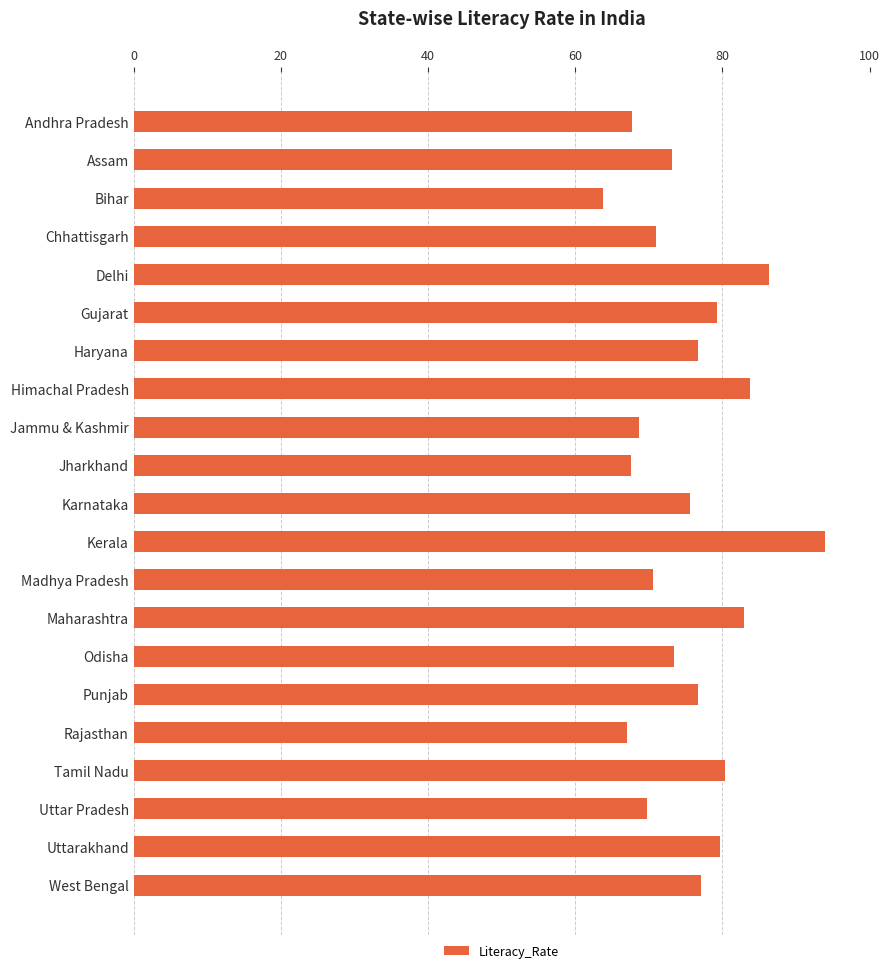

How many bars are there in total?

21